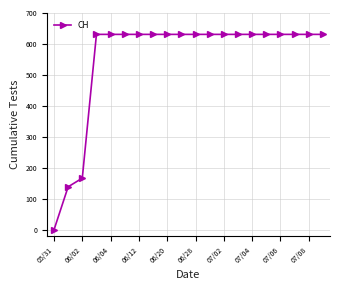

What is the maximum value shown in the chart?

631